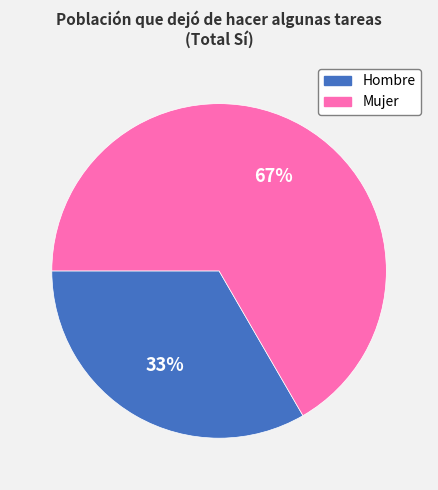

What is the smallest slice in the pie chart?

Hombre